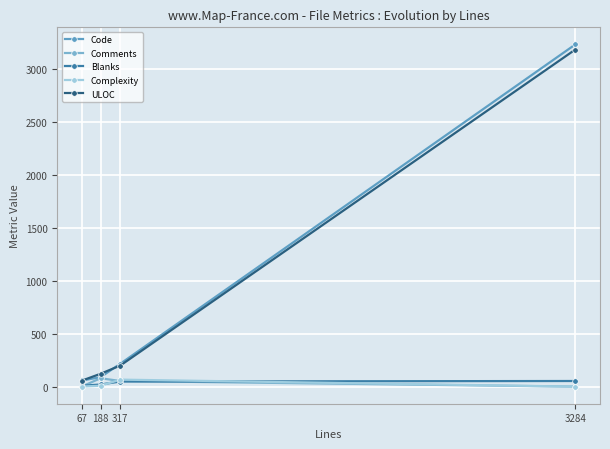

Rank the series by their maximum value, from highest to lowest.

Code, ULOC, Comments, Complexity, Blanks